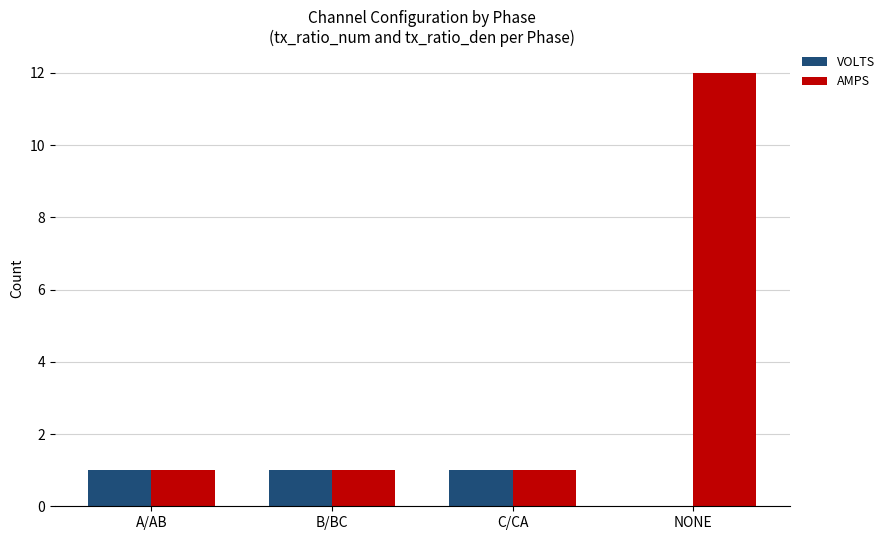

Count the AMPS values in the range 1 to 12.

4